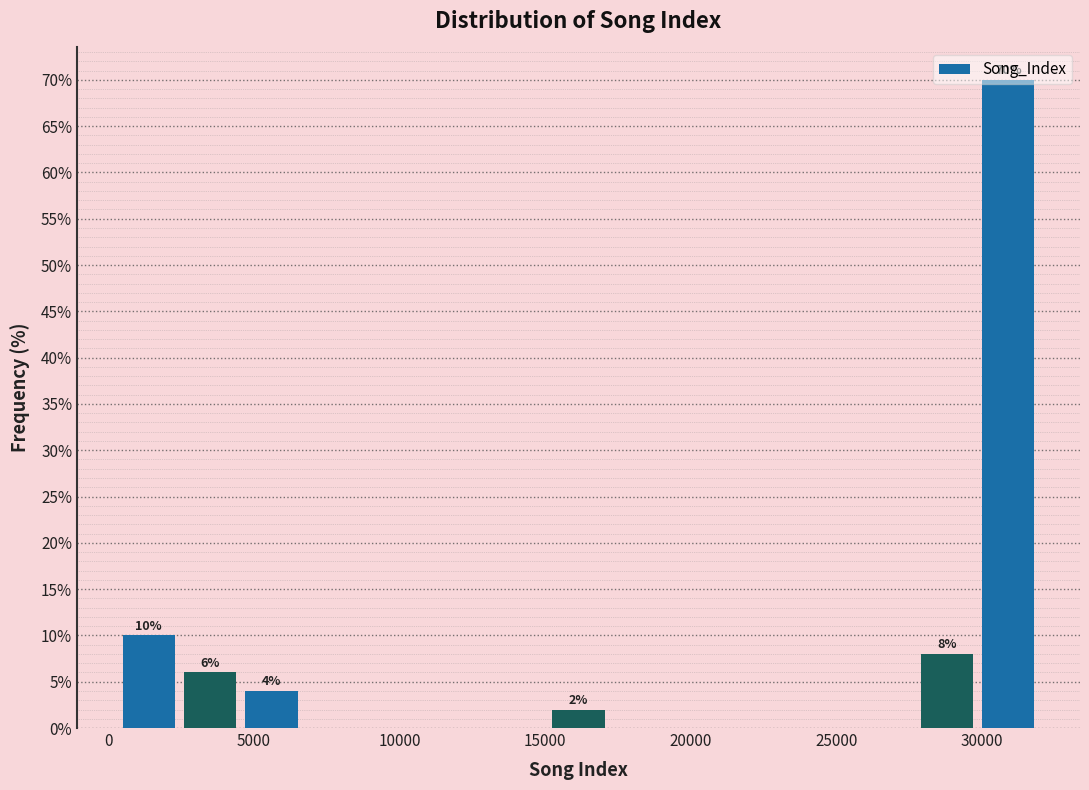

Which range on the x-axis has the tallest bar?

30000 to 32000